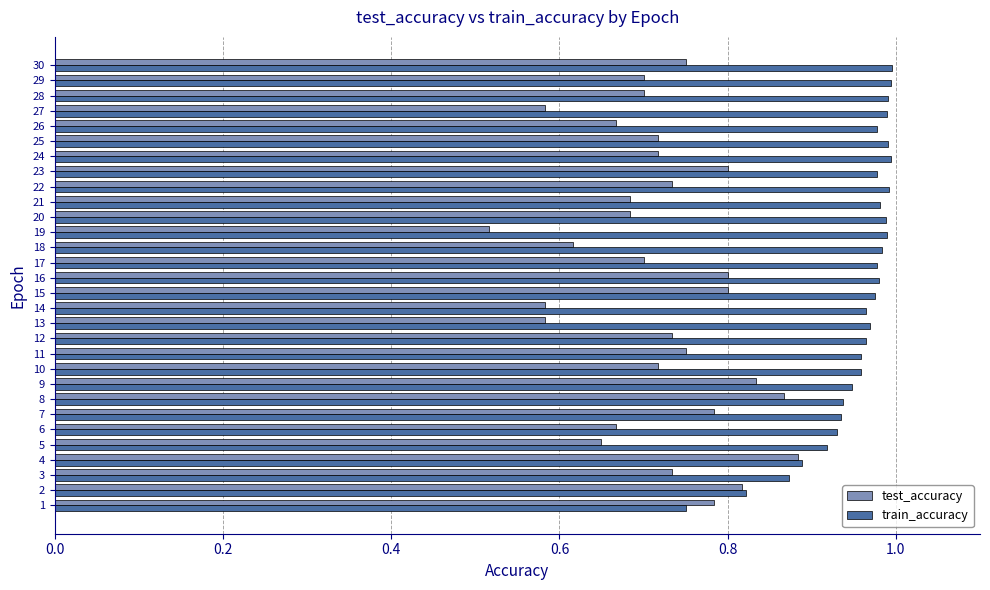

At how many categories does at least one series exceed 0?

30